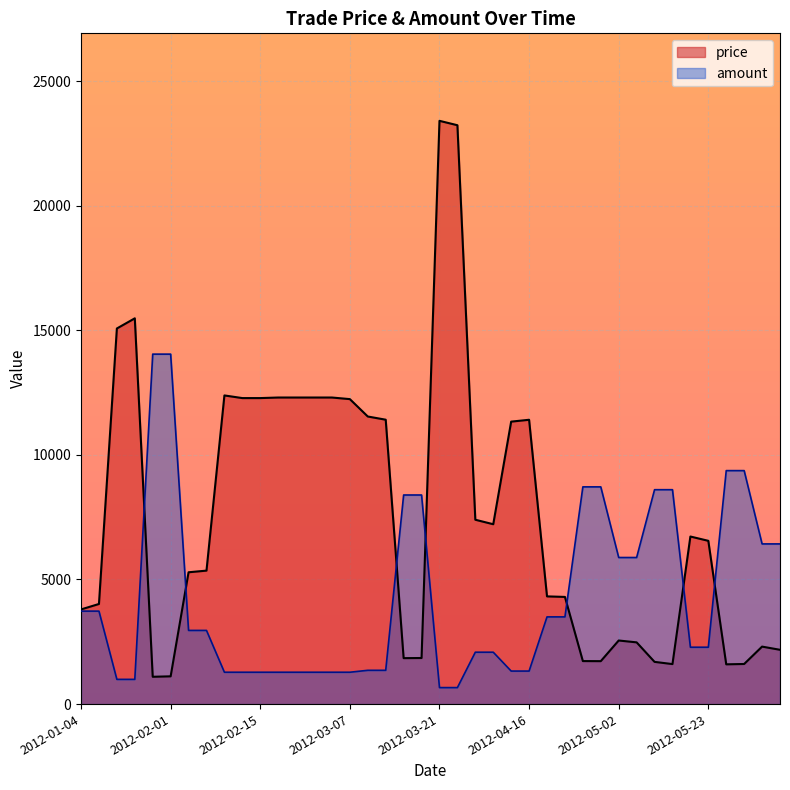

Rank the series at 2012-04-23 from highest to lowest value.

price, amount